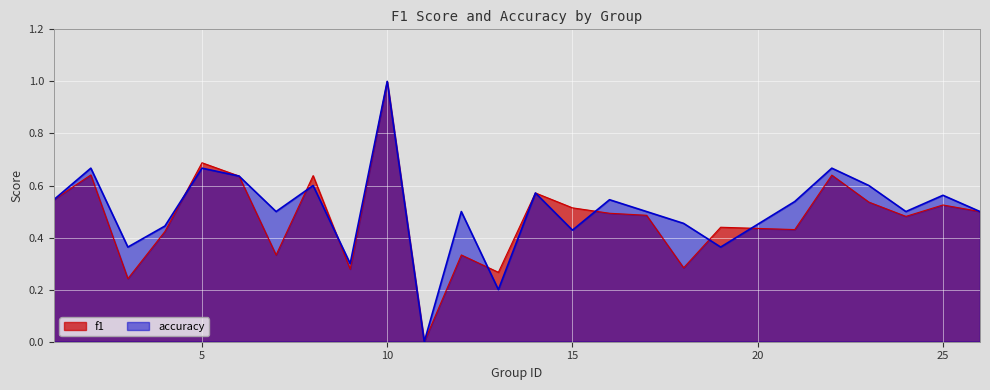

How many interior local peaks does the accuracy series have?

9